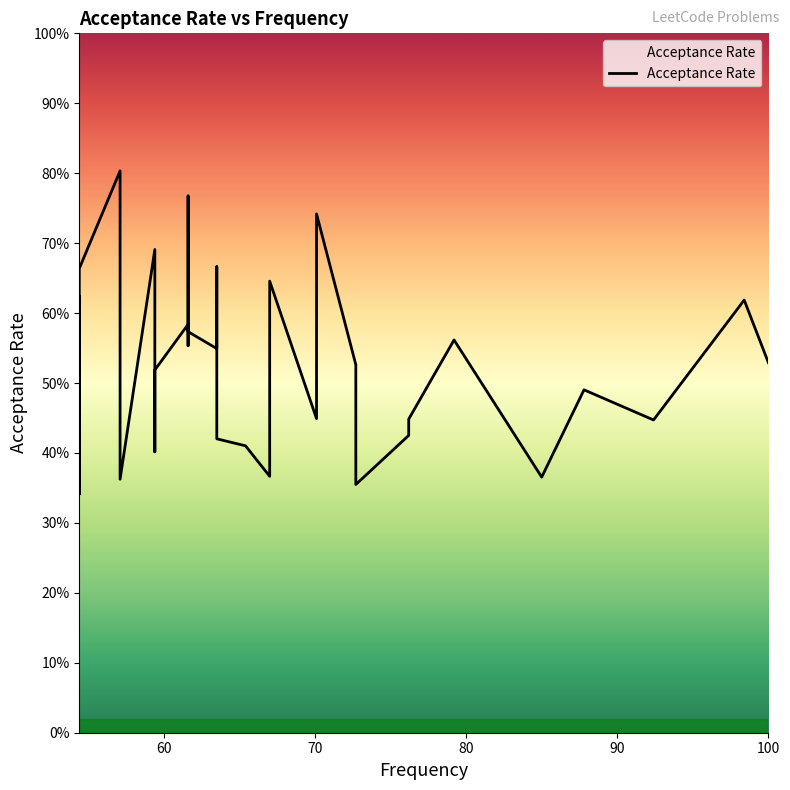

Reading left to right, transcribe all the data shown in this chart.

0.6	0.5	0.6	0.5	0.3	0.7	0.8	0.5	0.5	0.4	0.7	0.5	0.4	0.5	0.5	0.6	0.6	0.8	0.6	0.5	0.7	0.4	0.4	0.4	0.4	0.6	0.4	0.7	0.7	0.5	0.5	0.4	0.4	0.4	0.6	0.4	0.5	0.4	0.6	0.5